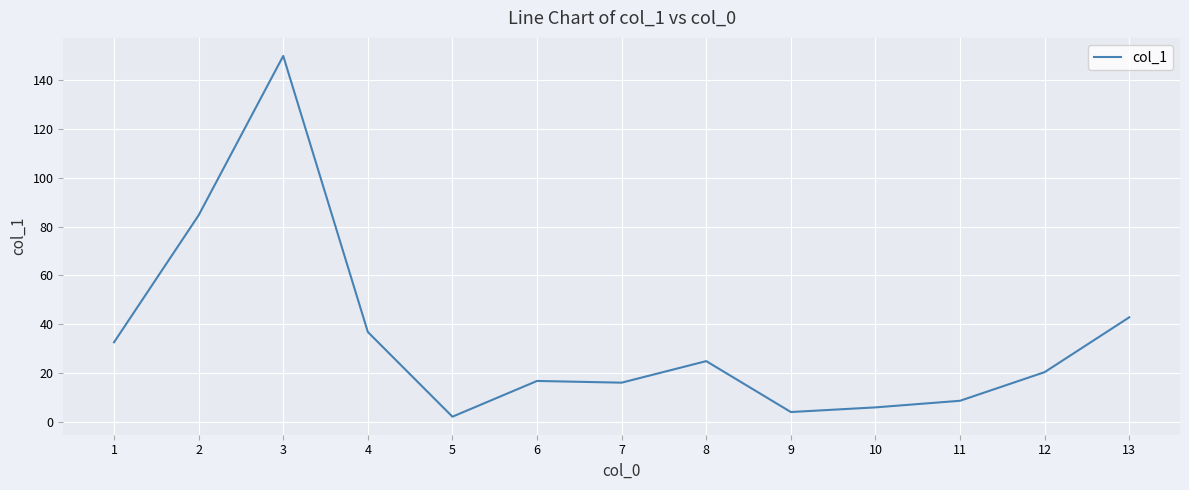

What is the sum of the values at 5 and 12?

22.8